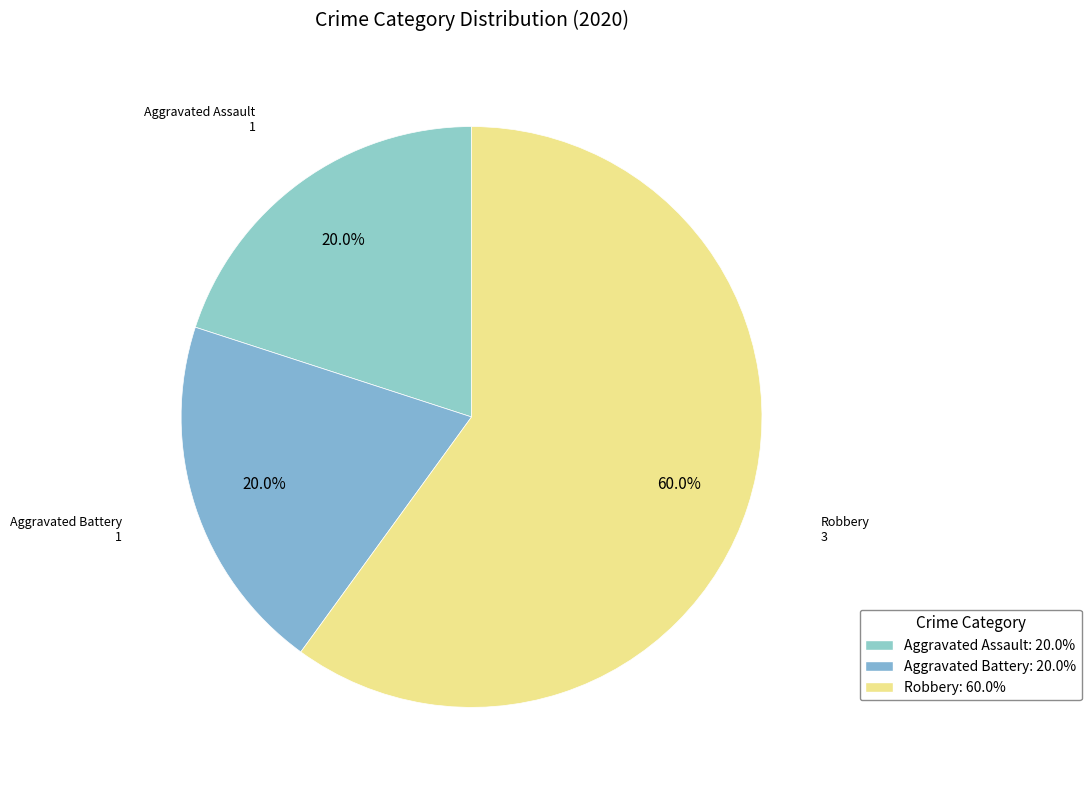

How many slices are in this pie chart?

3